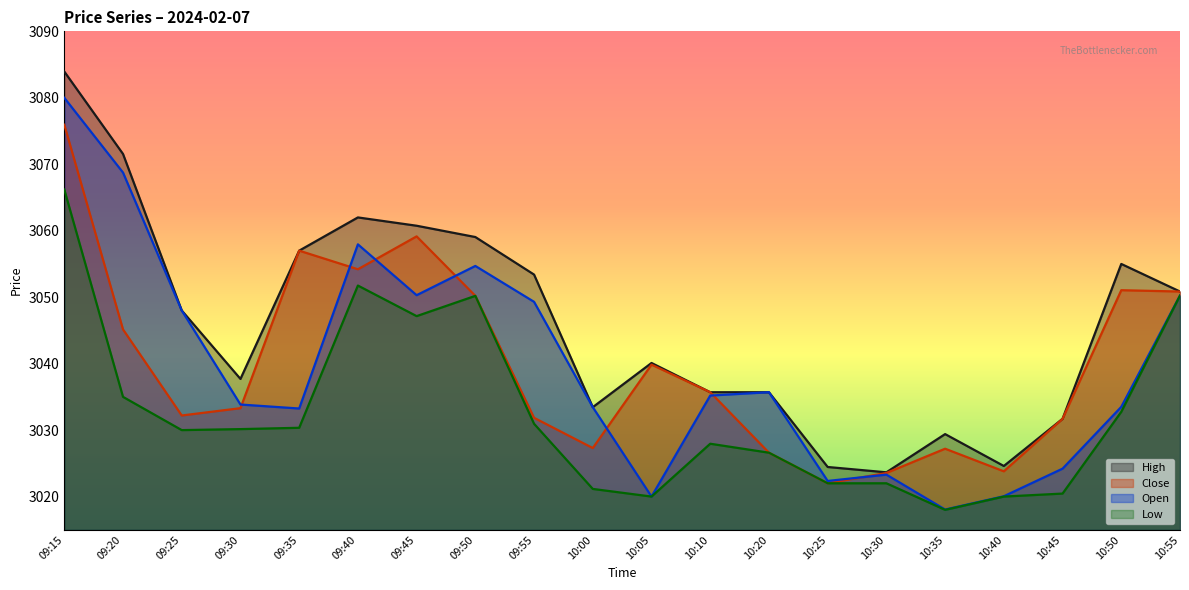

Which series has the largest range (max minus min)?

Open